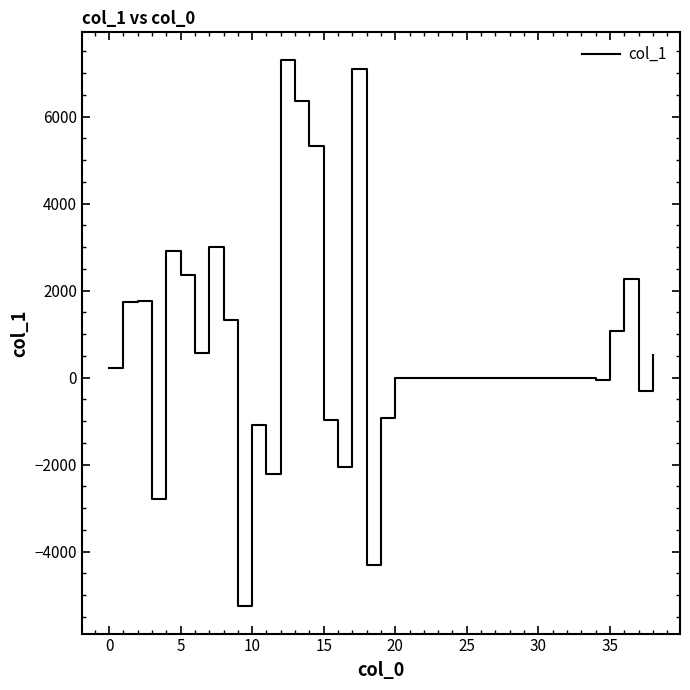

What is the difference between the maximum and minimum values?

12568.0